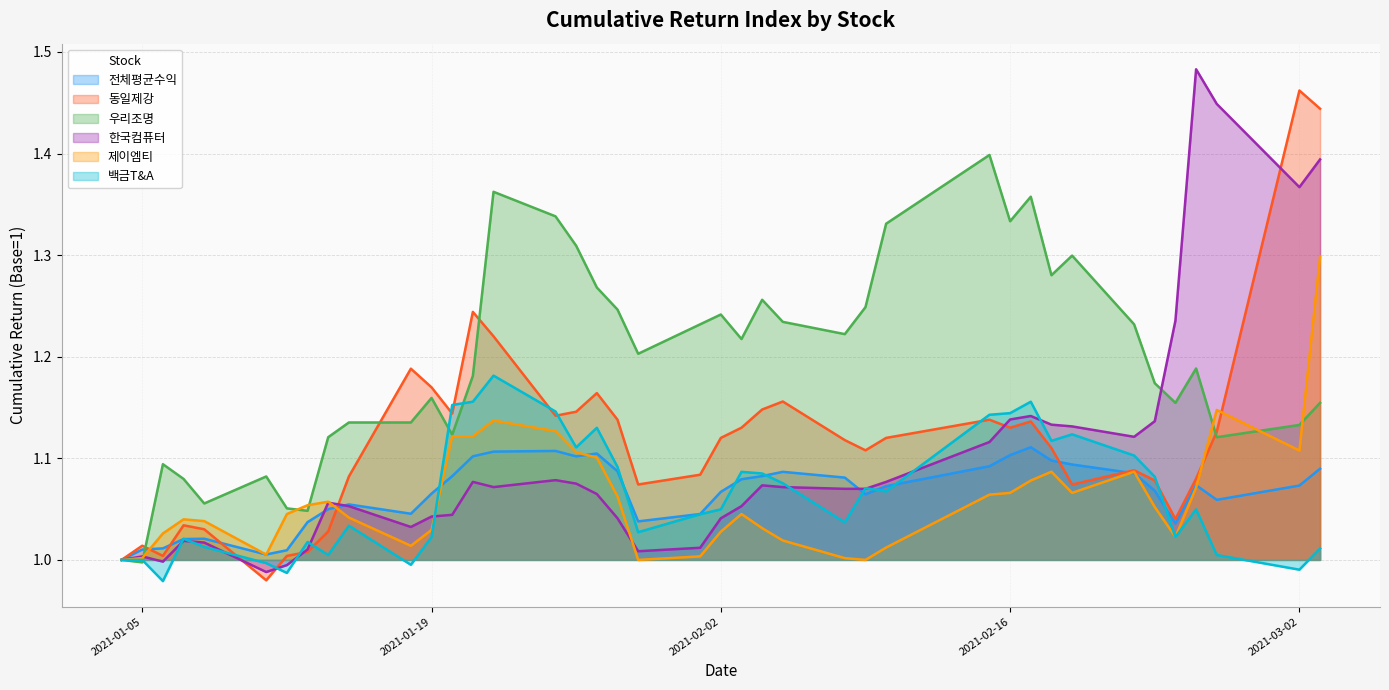

True or false: 백금T&A has a value of 0.3 at 2021-01-05.

False